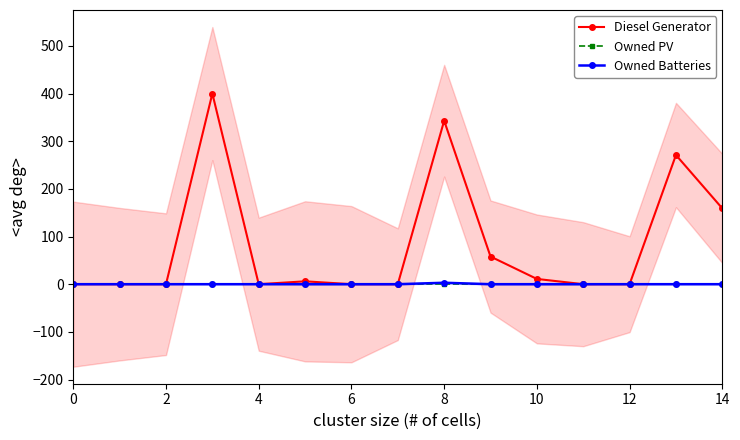

List the series in order of their peak value, lowest first.

Owned PV, Owned Batteries, Diesel Generator